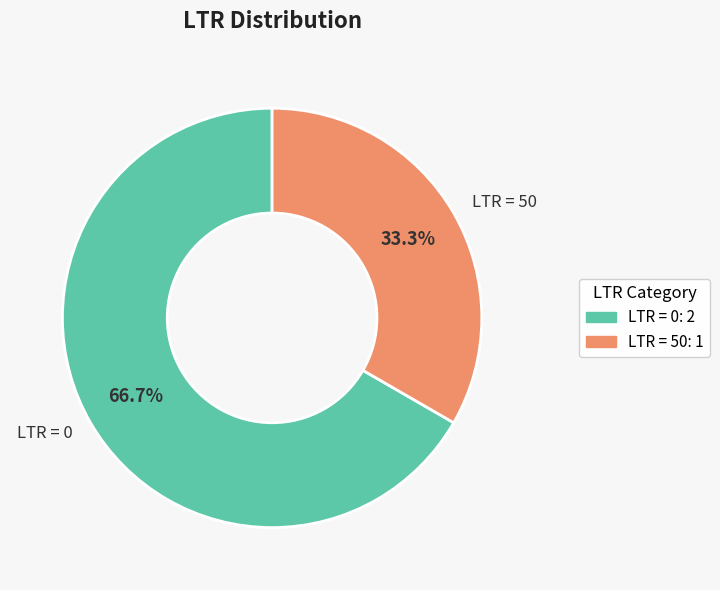

Which category has the biggest portion of the pie?

LTR = 0